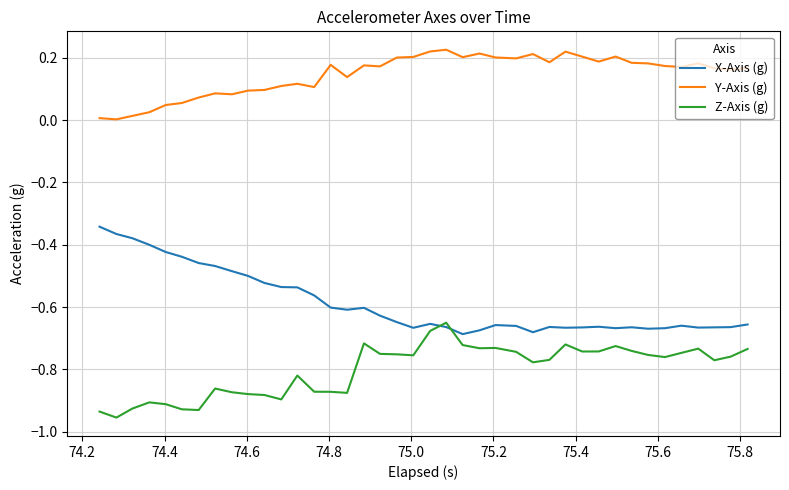

Which series has the largest total across all categories?

Y-Axis (g)